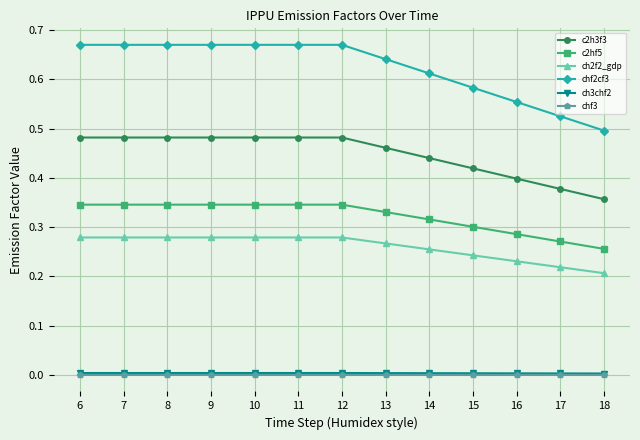

Is the value of c2hf5 at 12 greater than the value of chf2cf3 at 7?

No